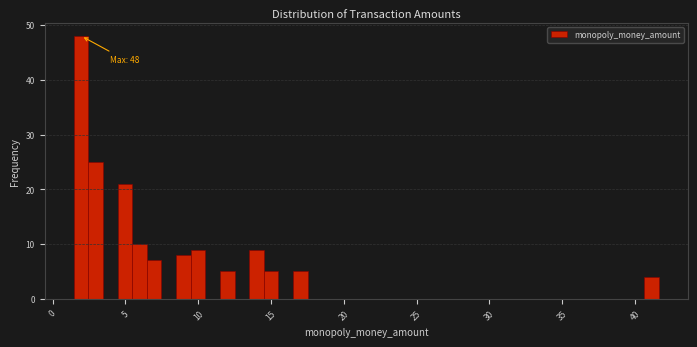

Read against the x-axis, roughly where is the centre of the tallest bar?

2.0